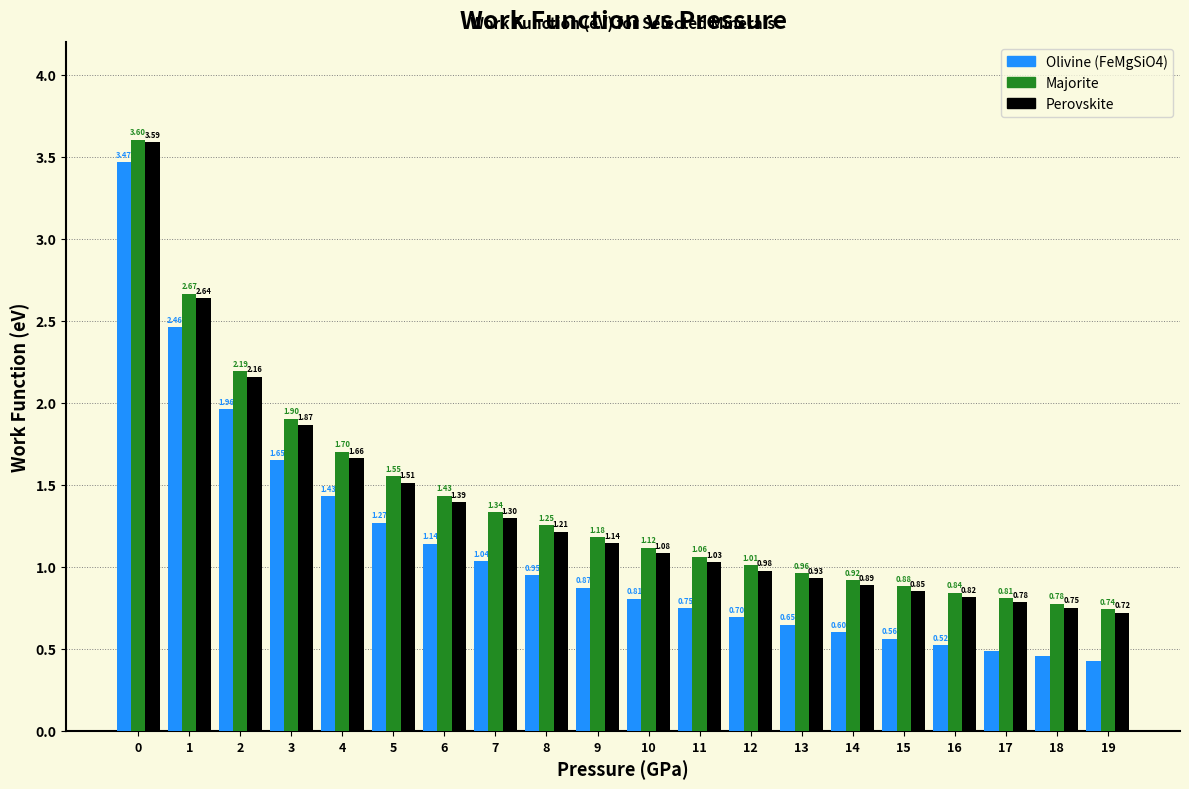

Which series has the largest total across all categories?

Majorite